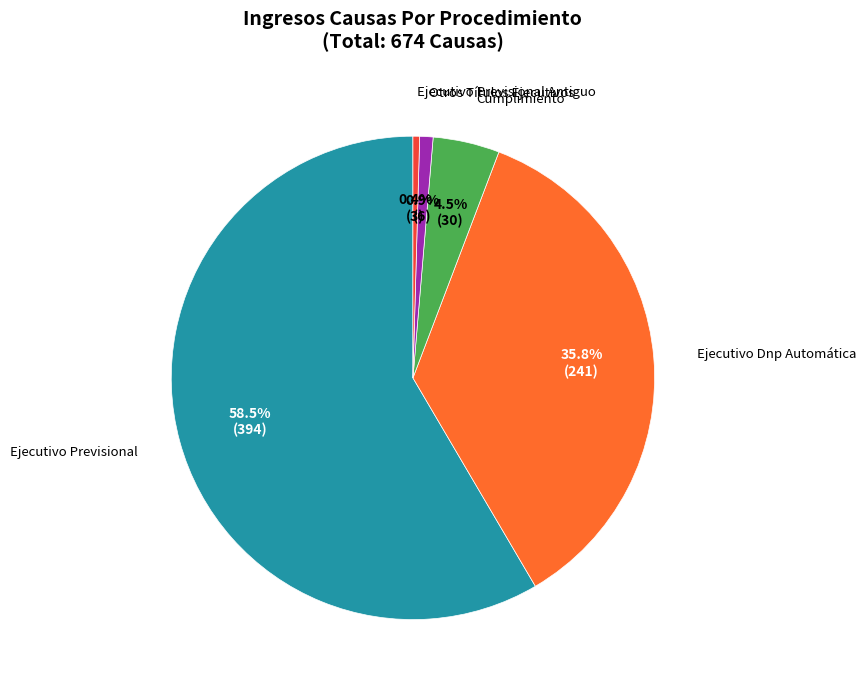

How many segments does this pie chart have?

5